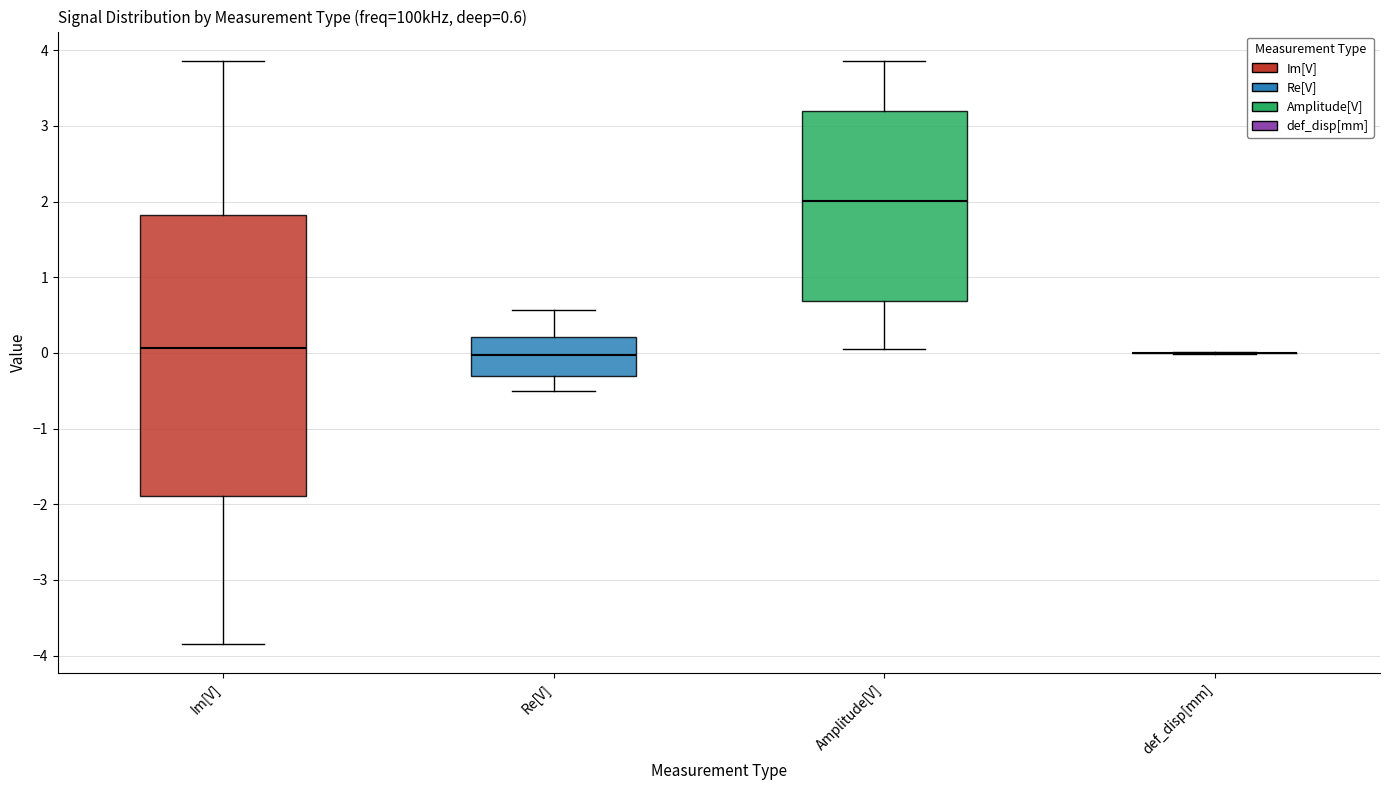

Comparing the boxes themselves (not the whiskers), which one is the tallest?

Im[V]